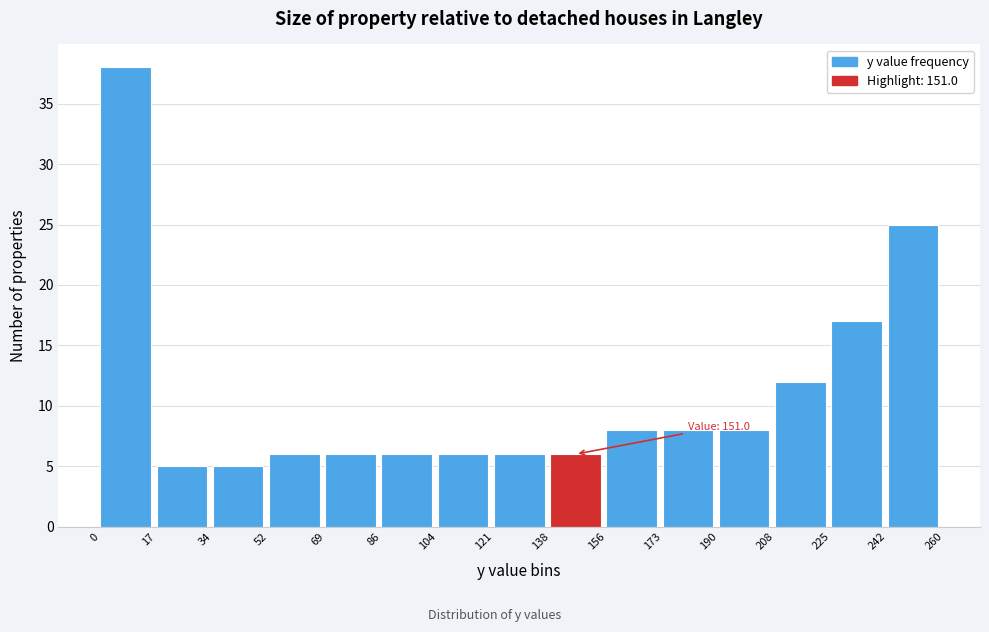

Over which range of the x-axis is the bar tallest?

0 to 17